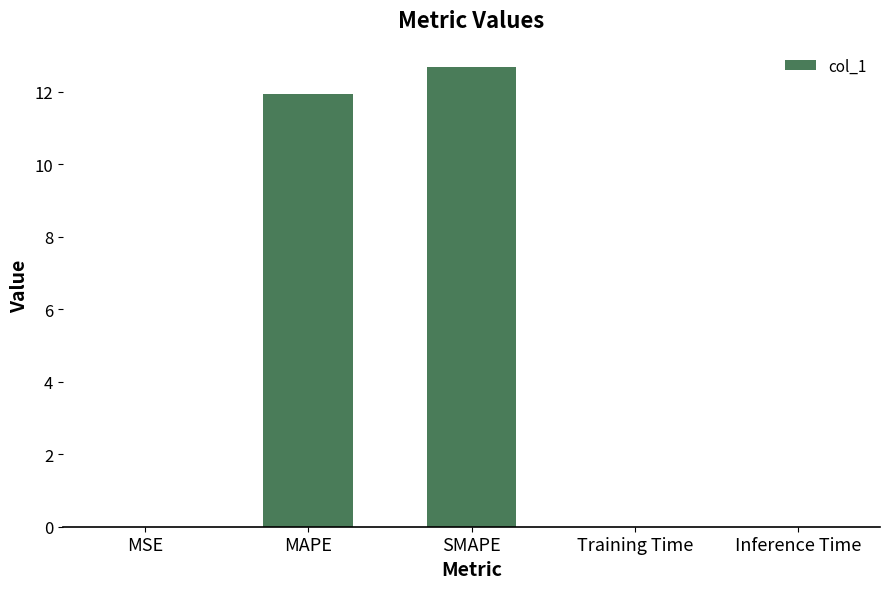

What is the sum of all values?

24.6